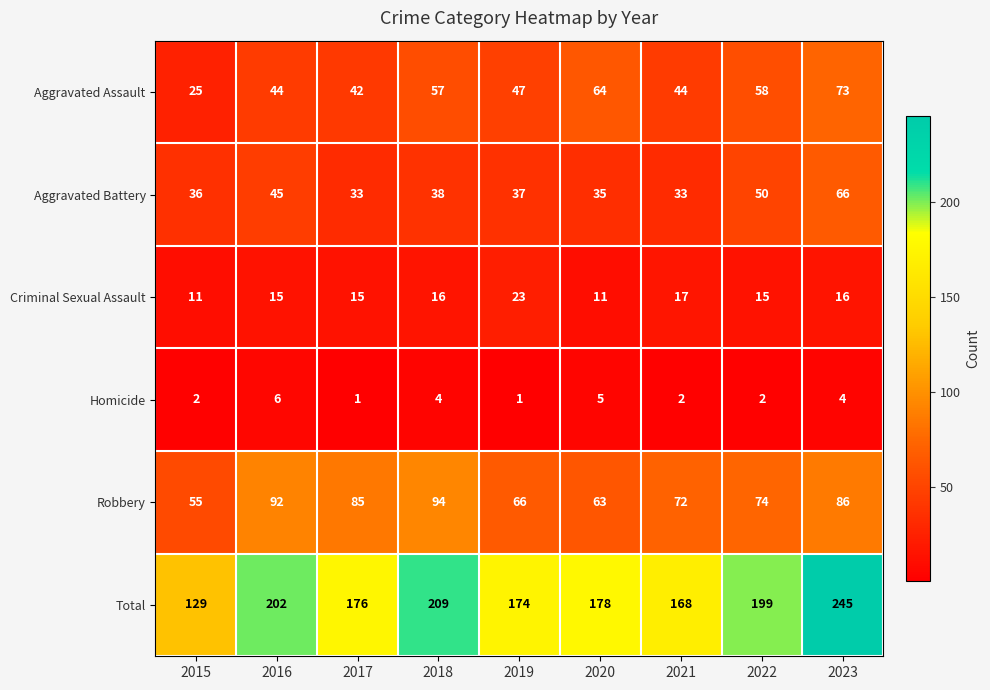

Is the value of Total at 2022 greater than the value of Robbery at 2021?

Yes